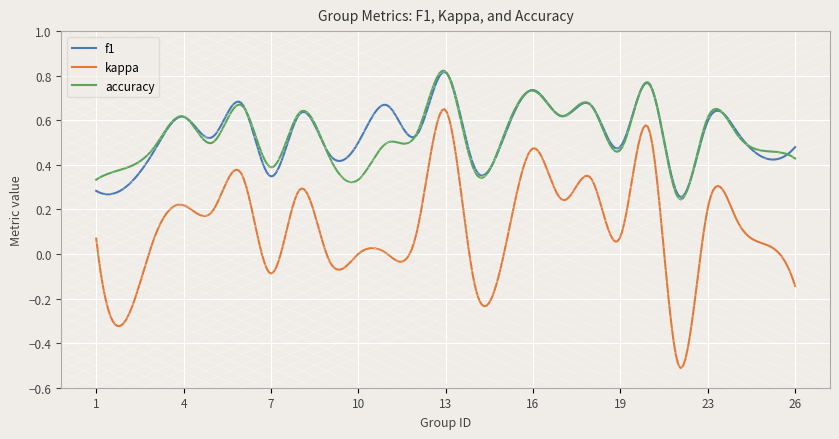

True or false: kappa and f1 intersect in this chart.

False